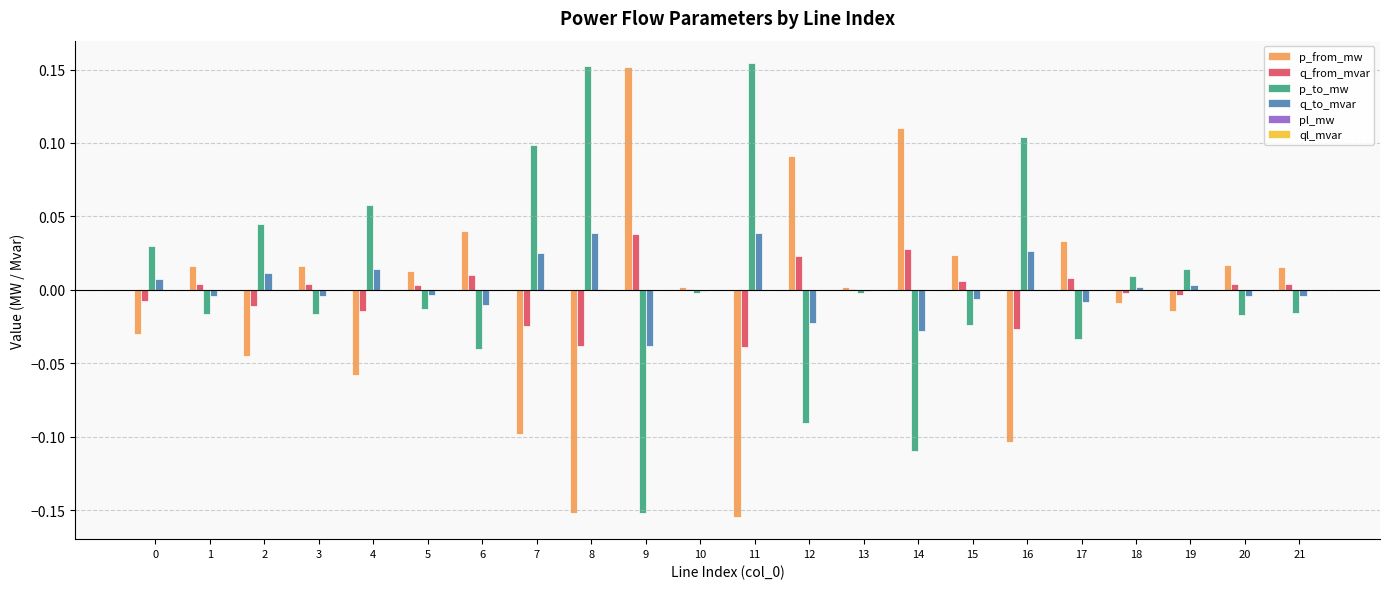

Is the value of q_from_mvar at 3 greater than the value of p_from_mw at 8?

Yes